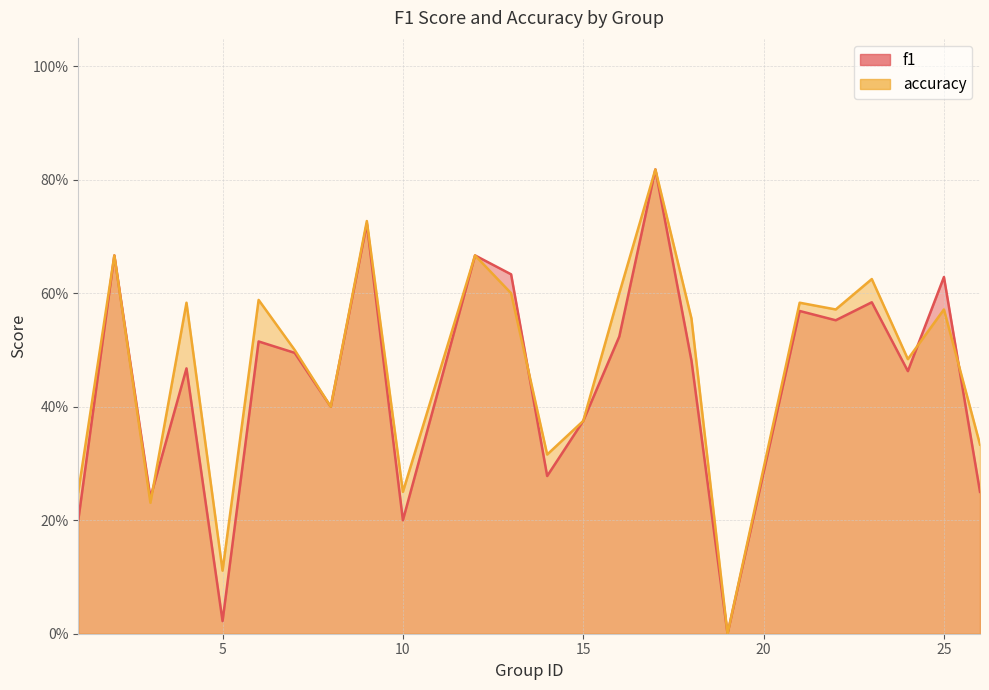

True or false: f1 has more than 0 points higher than both neighbors.

True